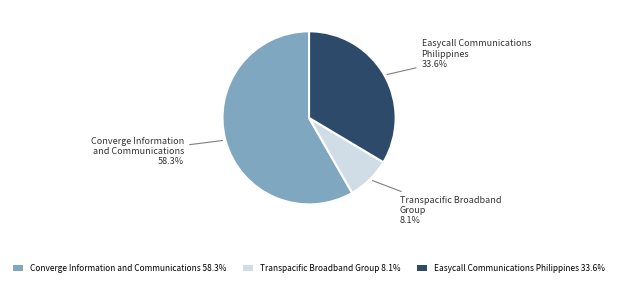

Which slice is the largest?

Converge Information and Communications